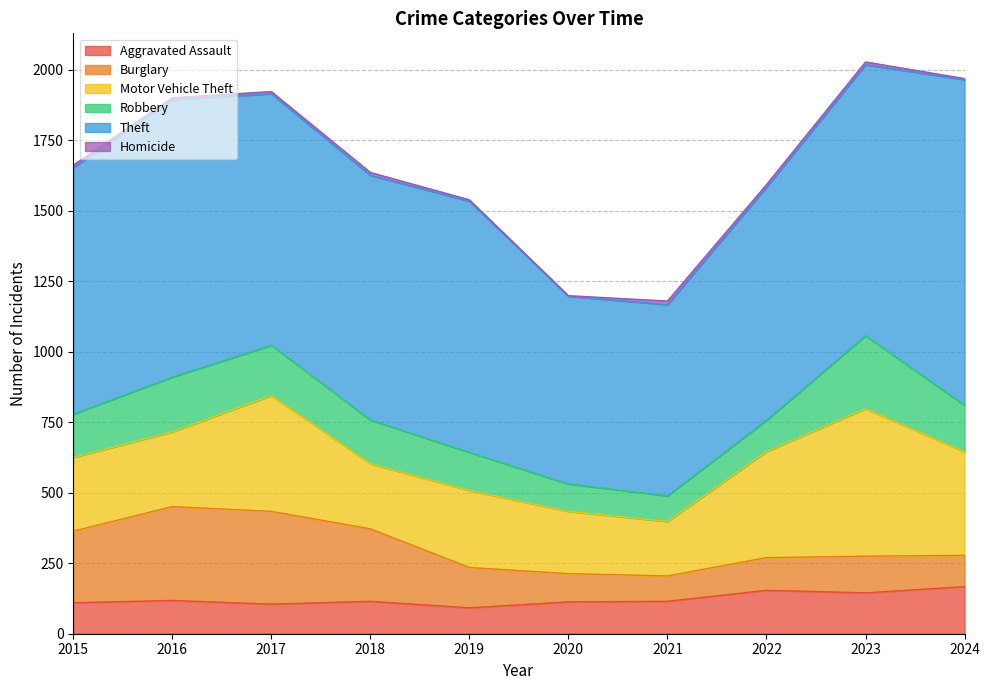

At 2022, list the series in order from smallest to largest.

Homicide, Robbery, Burglary, Aggravated Assault, Motor Vehicle Theft, Theft